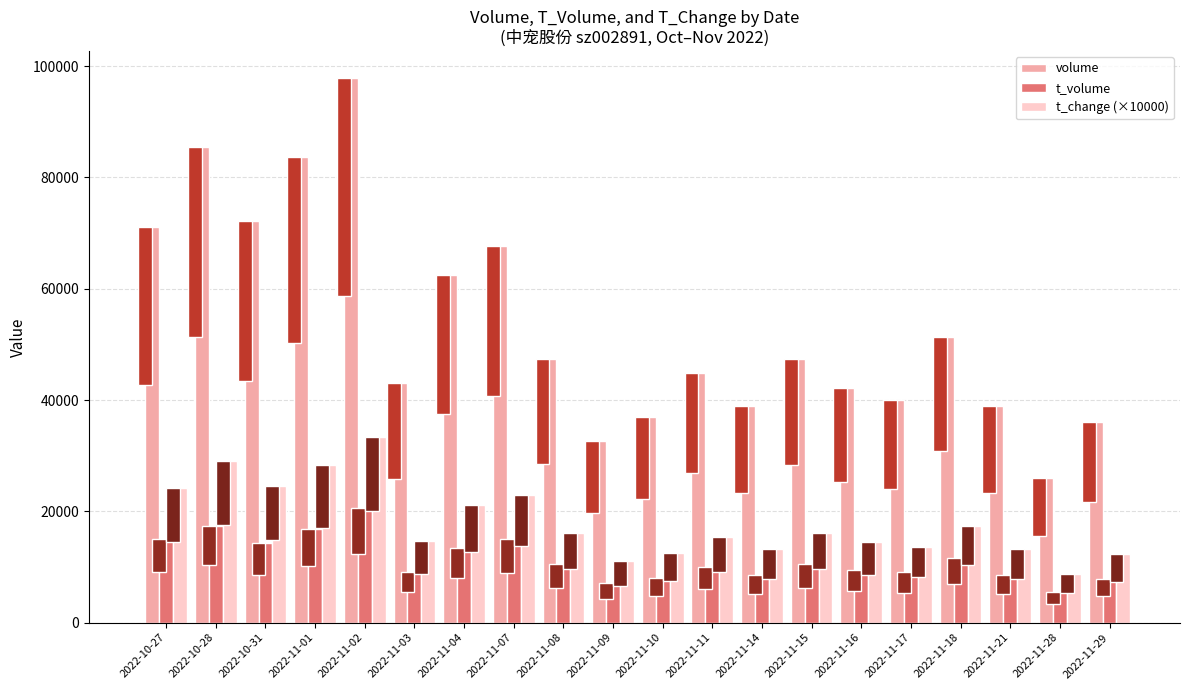

Are the bars horizontal?

No